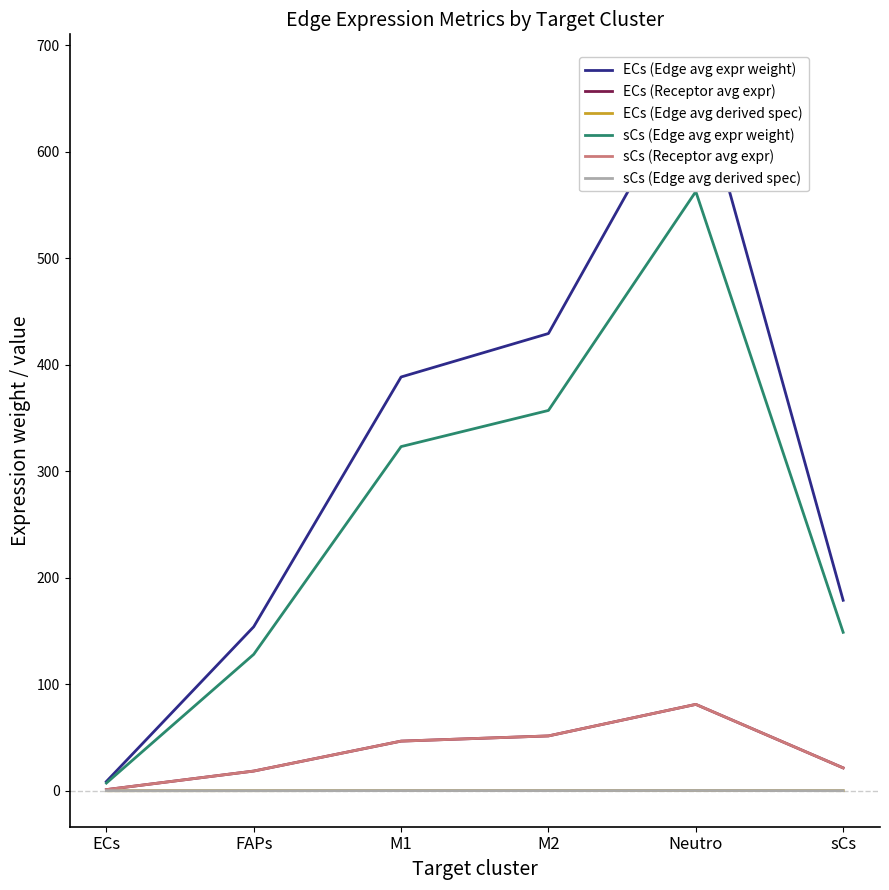

What is the minimum value for ECs (Edge avg expr weight)?

8.6